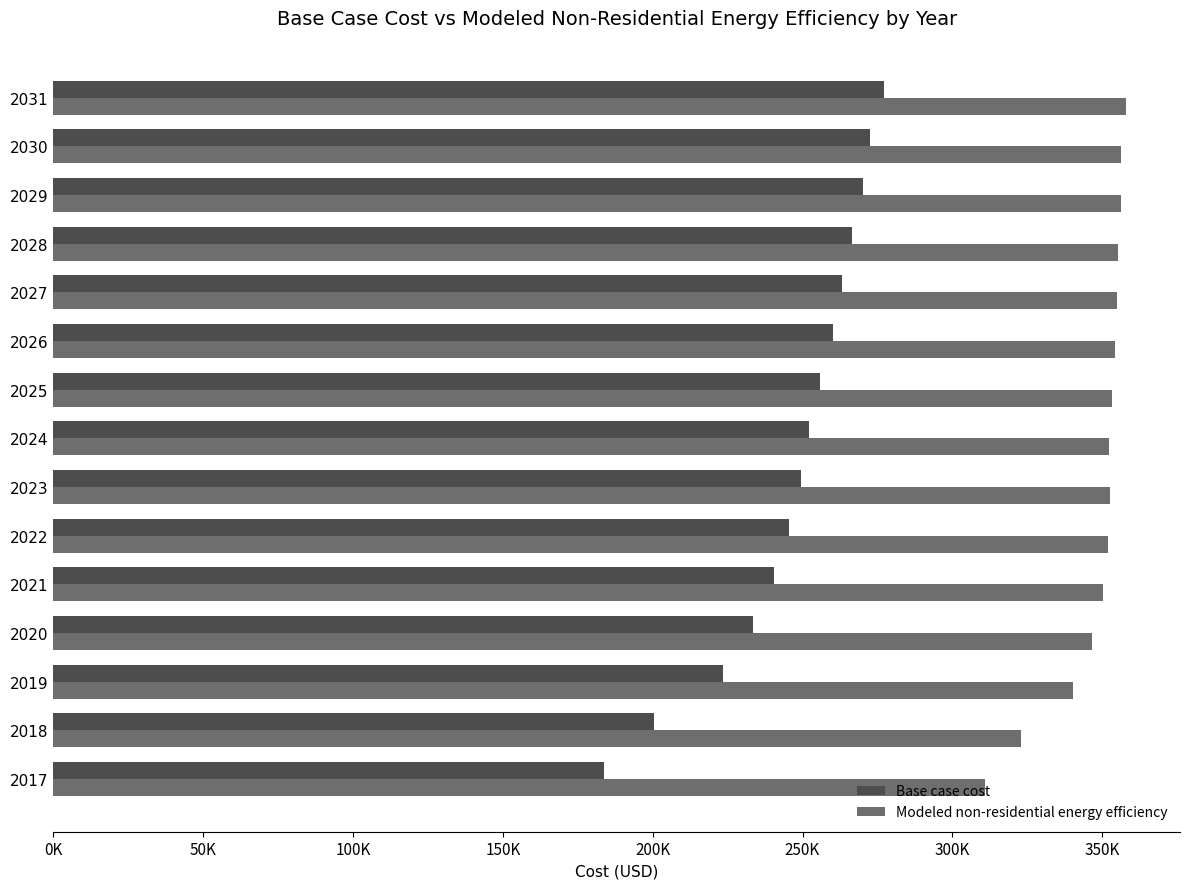

What is the average value of the Modeled non-residential energy efficiency series?

347730.6